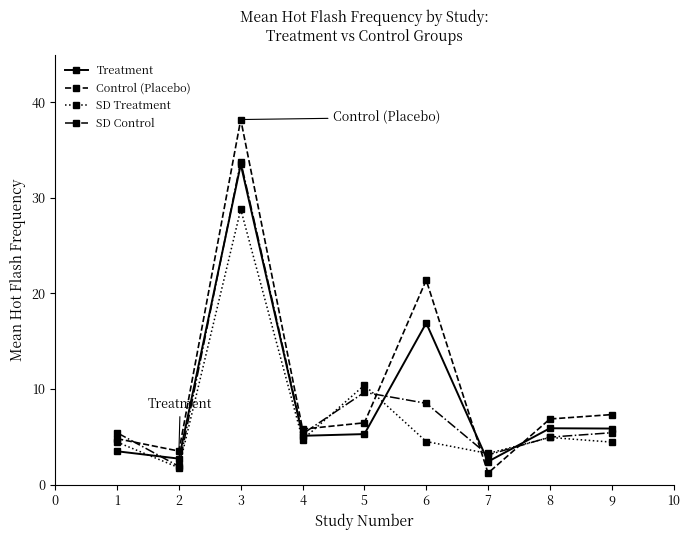

Between 6 and 9, which series saw the biggest shift?

Control (Placebo)